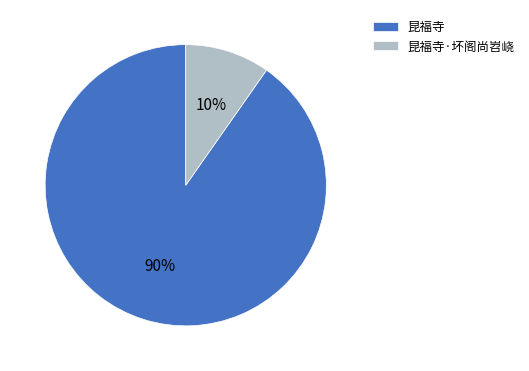

To the nearest percent, what is the combined percentage of 昆福寺·坏阁尚岧峣 and 昆福寺?

100%